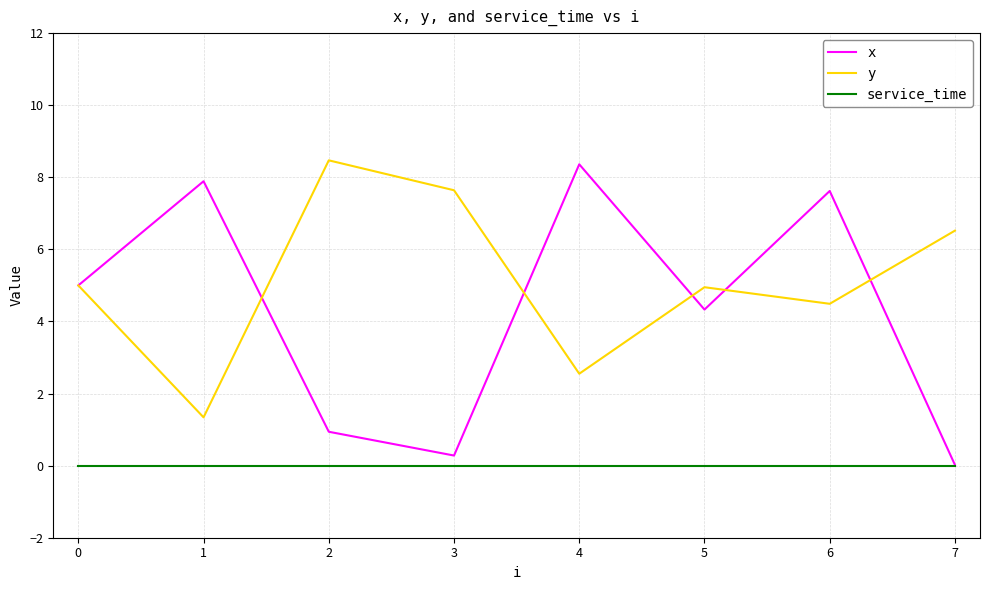

Which series has the largest range (max minus min)?

x